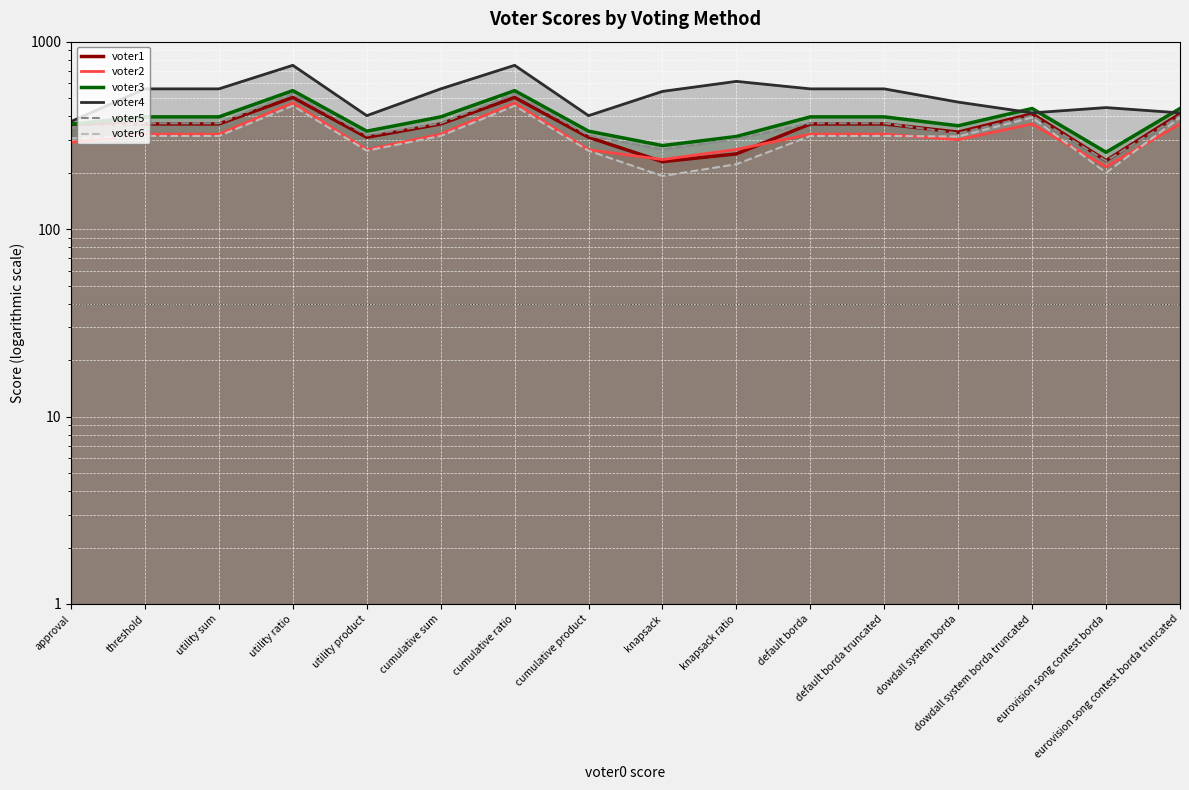

What is the average value of the voter4 series?

524